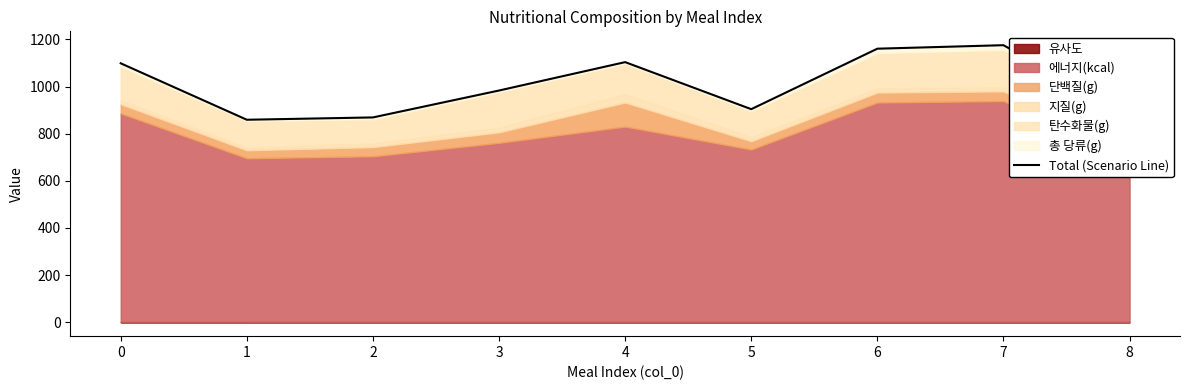

True or false: the data has more than 0 interior local peaks.

True